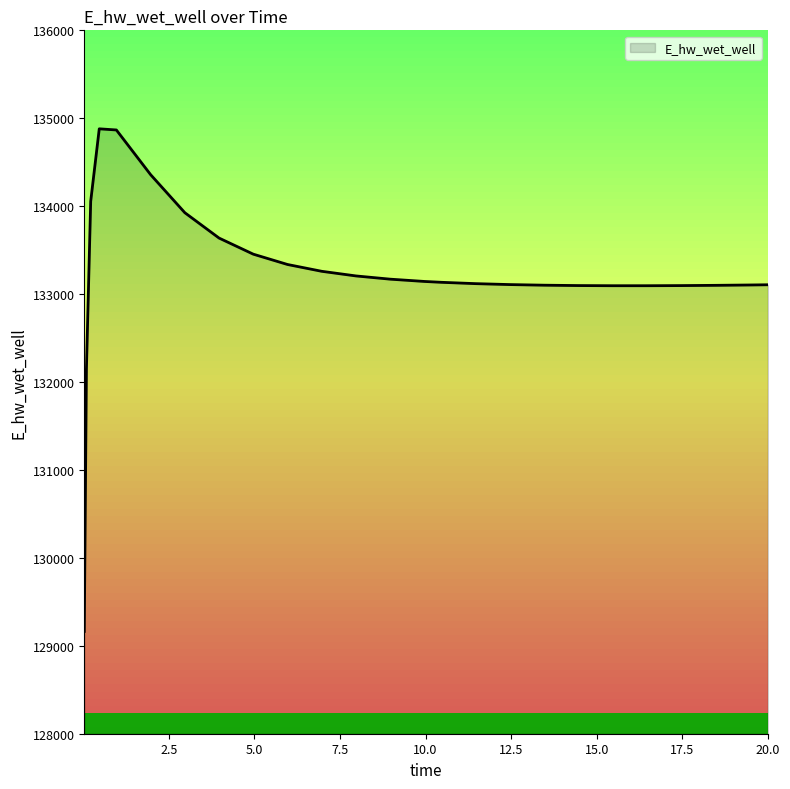

What is the average value?

133230.5